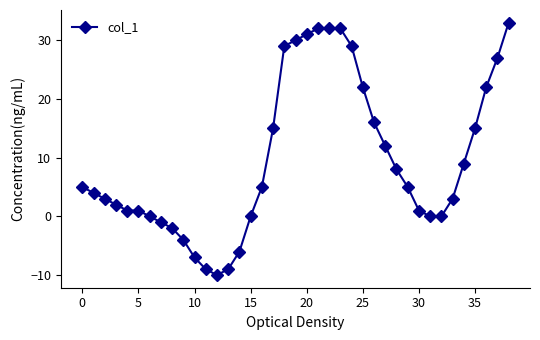

What is the sum of all values?

376